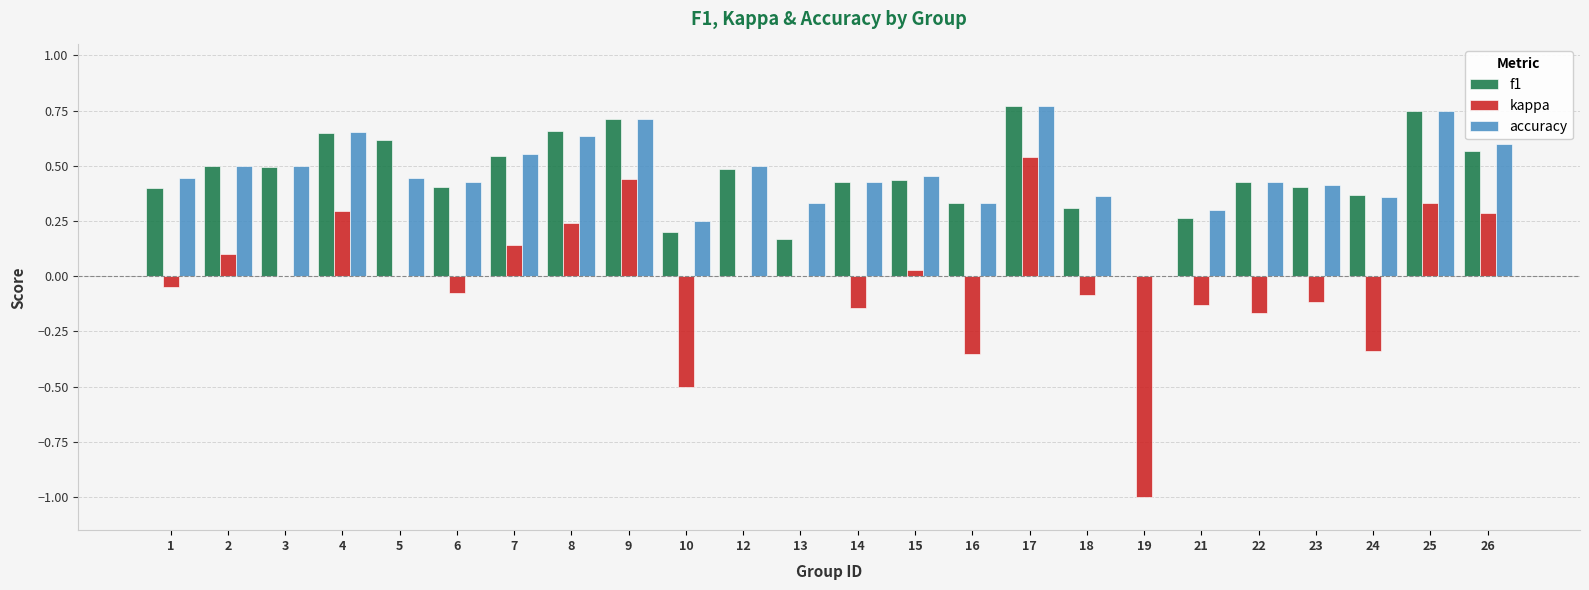

Is the value of kappa at 22 greater than the value of f1 at 9?

No